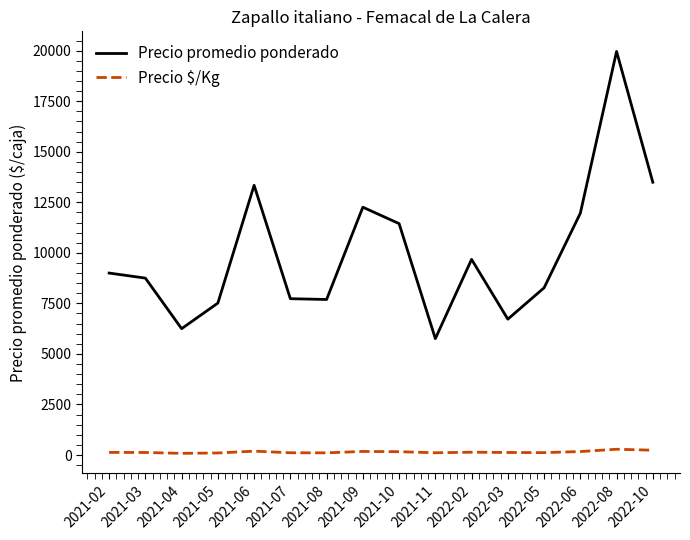

Which series has the widest spread of values?

Precio promedio ponderado